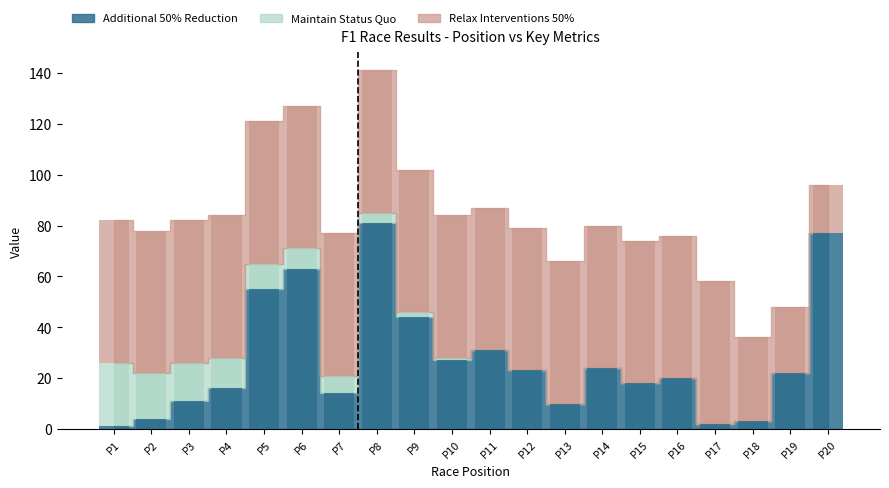

Which series has the largest total across all categories?

Relax Interventions 50%